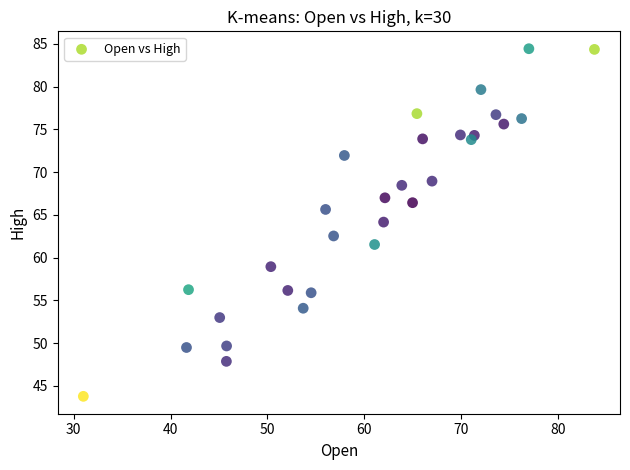

What is the range of X values (max minus min)?

52.8